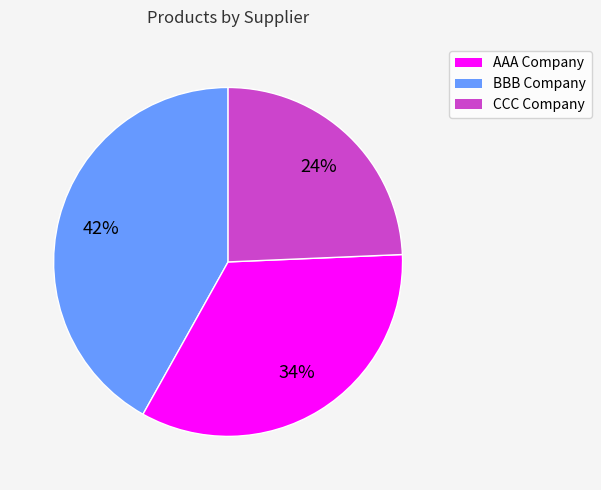

What is the largest slice in the pie chart?

AAA Company